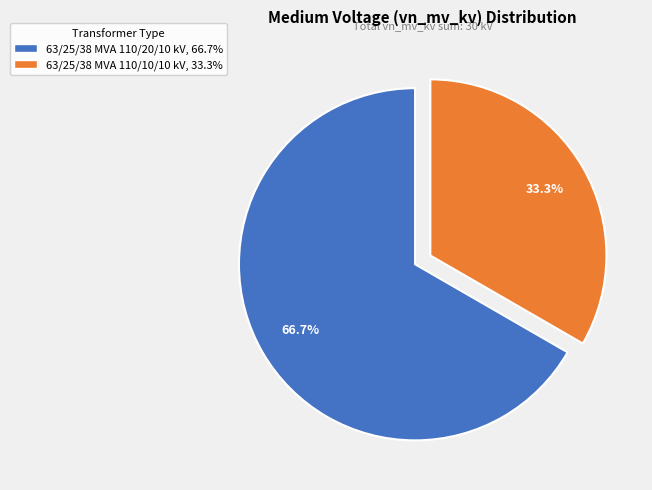

To the nearest percent, what portion does 63/25/38 MVA 110/20/10 kV represent?

67%